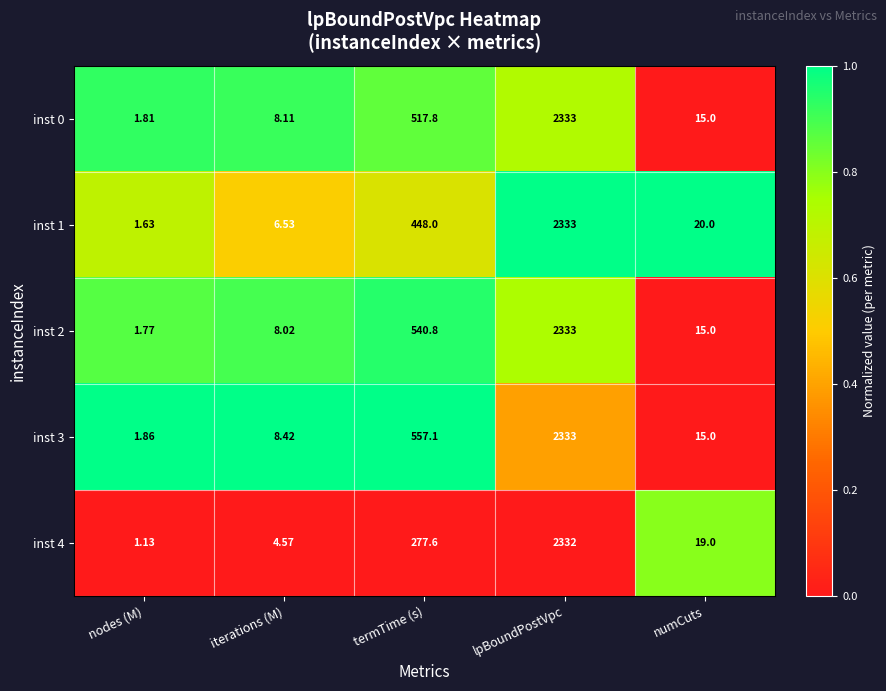

Which category has the highest value across all series?

lpBoundPostVpc